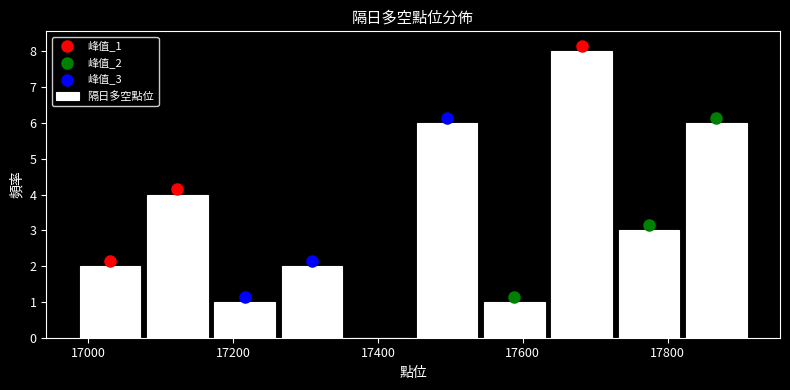

Over which range of the x-axis is the bar tallest?

17640 to 17720